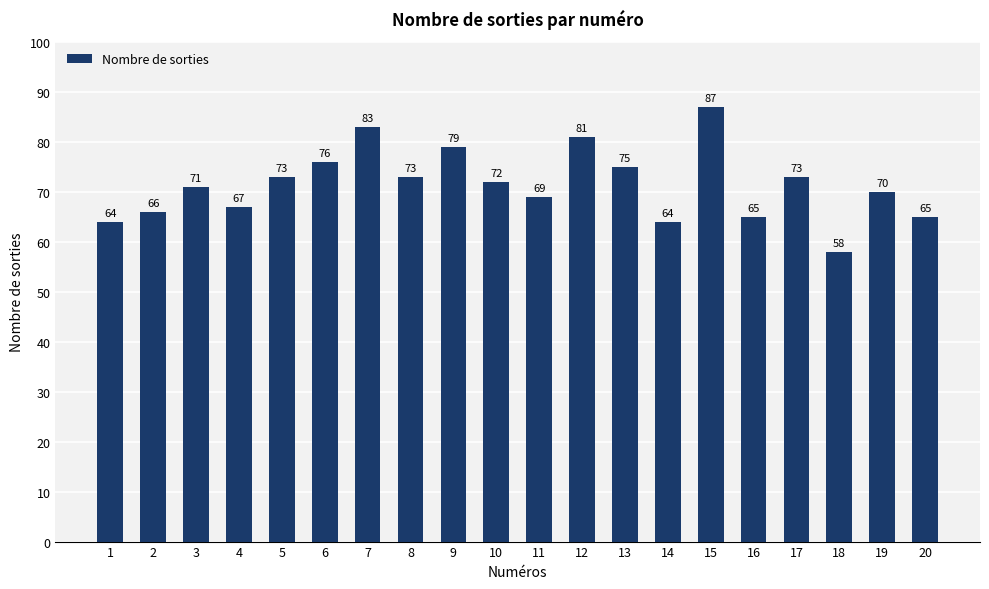

Reading left to right, list all the values displayed in this chart.

64	66	71	67	73	76	83	73	79	72	69	81	75	64	87	65	73	58	70	65